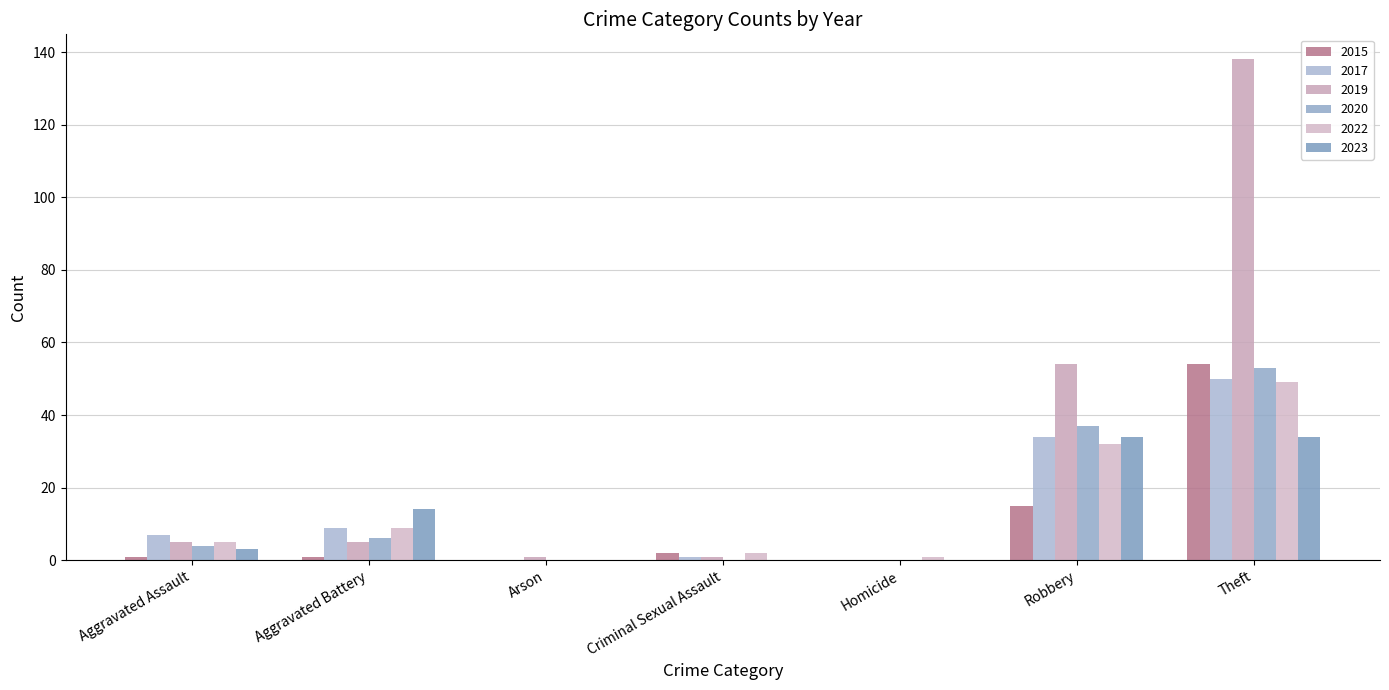

What are all the series names shown in the legend?

2015, 2017, 2019, 2020, 2022, 2023